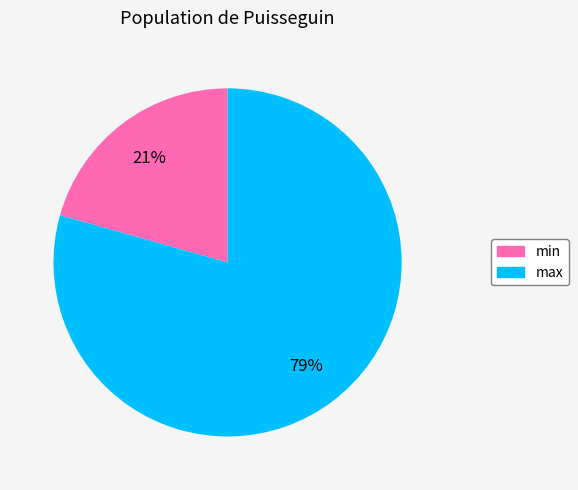

Rank the categories by value from lowest to highest.

min, max